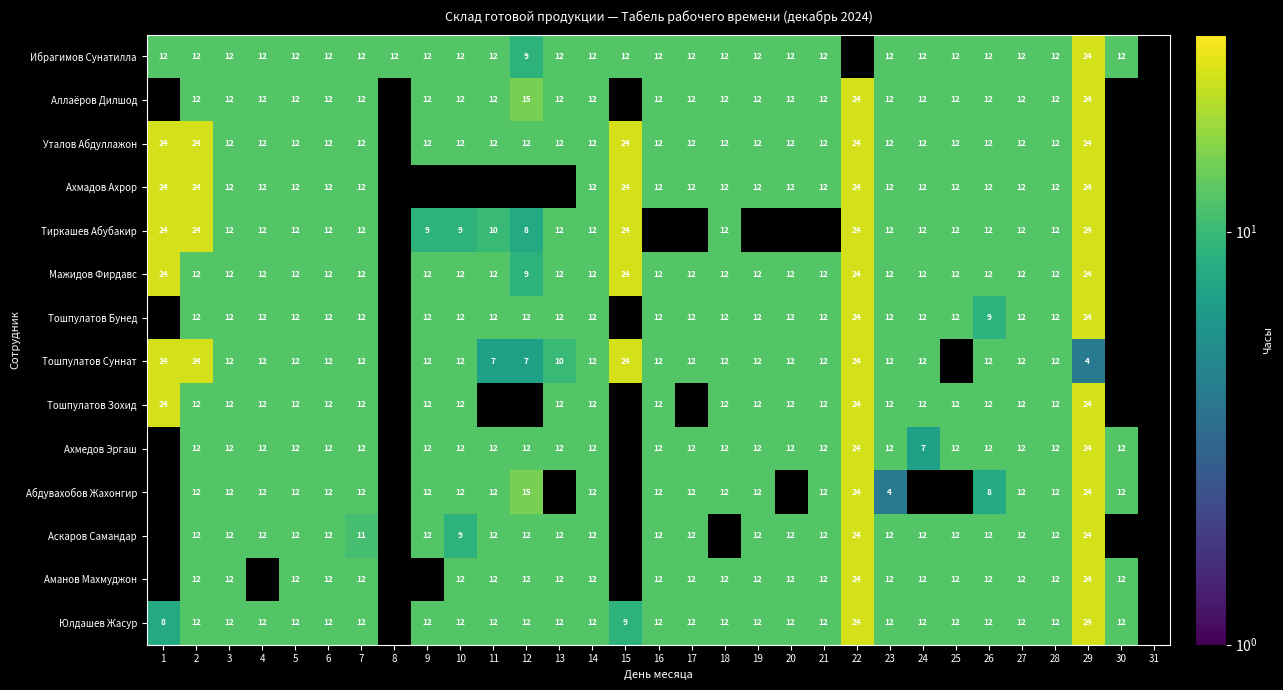

What is the greatest value displayed?

24.0